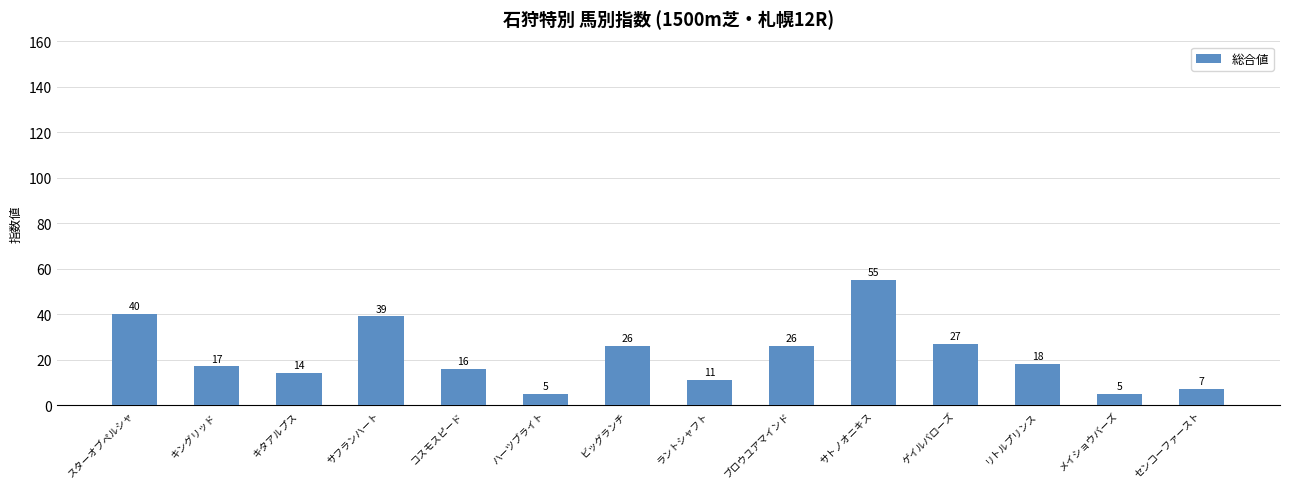

The chart shows a value of 26 at ブロウユアマインド. True or false?

True